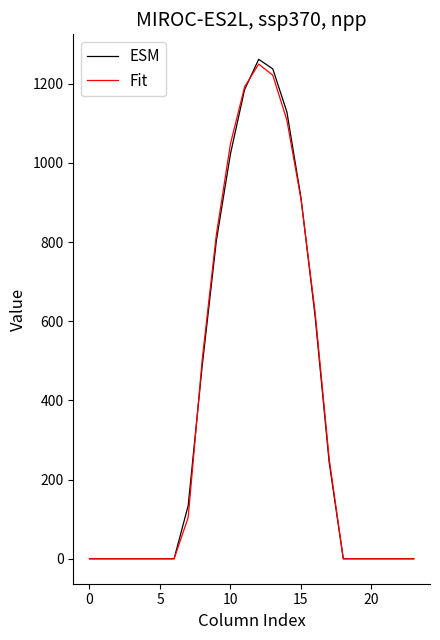

What is the maximum value for Fit?

1249.6